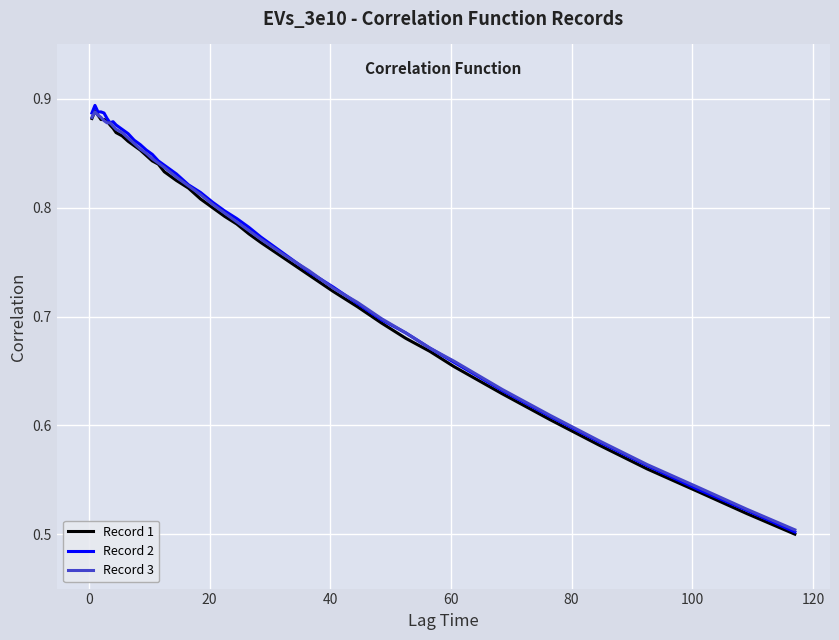

Which series has the widest spread of values?

Record 2